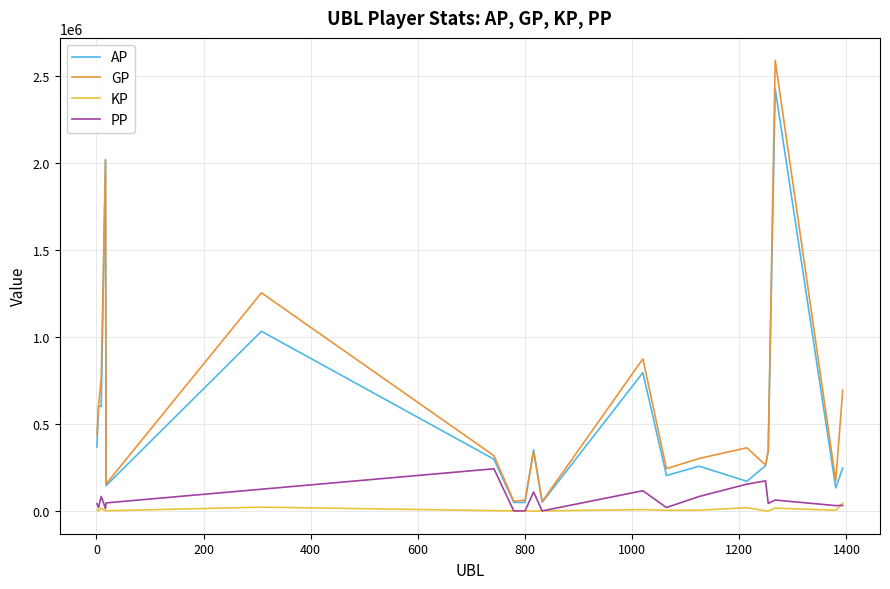

What is the maximum value shown in the chart?

2587962.0